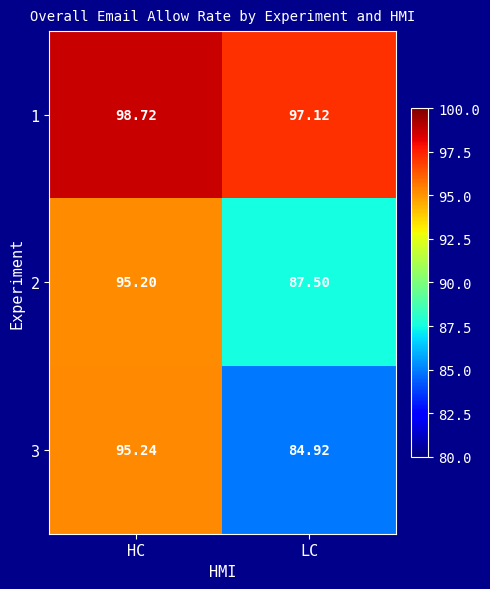

Where is 2 nearest to the value 91?

LC